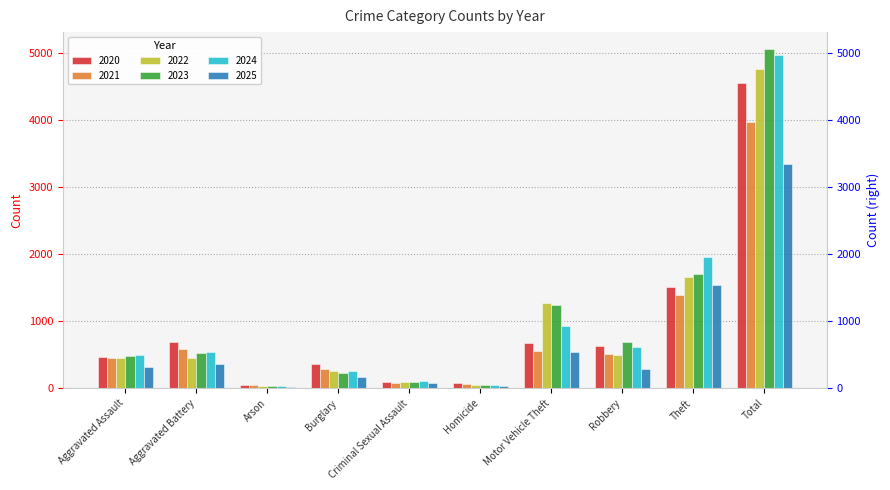

Does the chart contain any negative values?

No